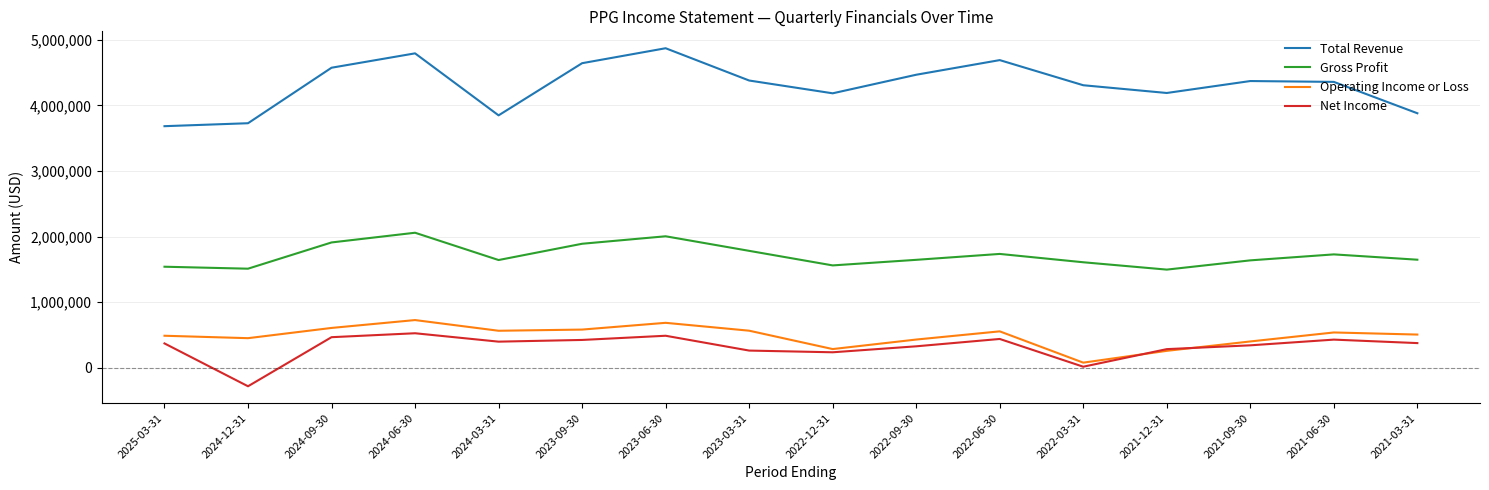

What position from the right is 2024-12-31?

15